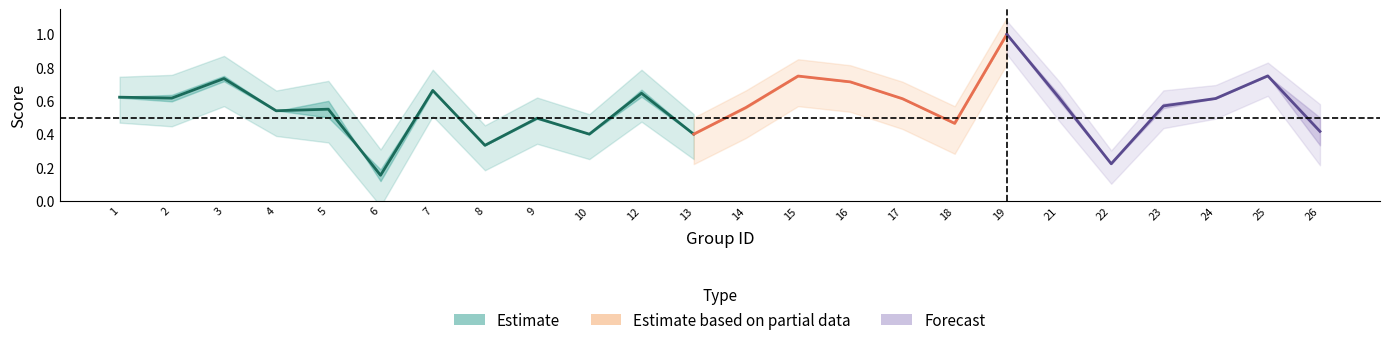

Which category has the highest value in the accuracy series?

19